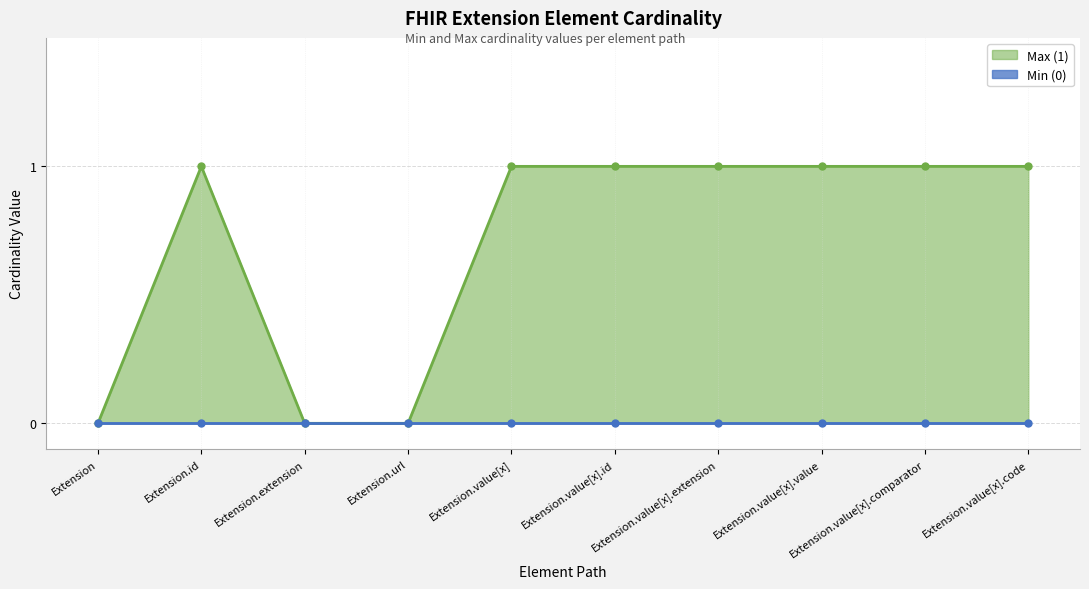

Reading right to left, extract all data points from this chart.

Extension.value[x].code=1	Extension.value[x].comparator=1	Extension.value[x].value=1	Extension.value[x].extension=1	Extension.value[x].id=1	Extension.value[x]=1	Extension.url=0	Extension.extension=0	Extension.id=1	Extension=0